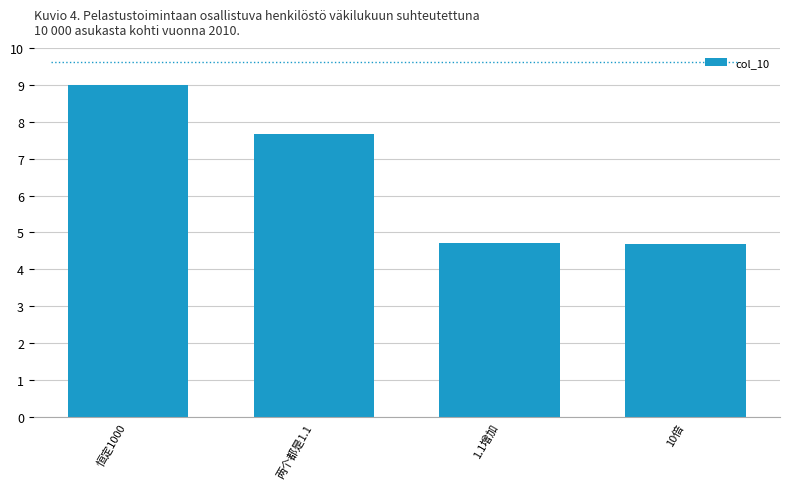

What is the value of the 1st bar from the left?

9.0